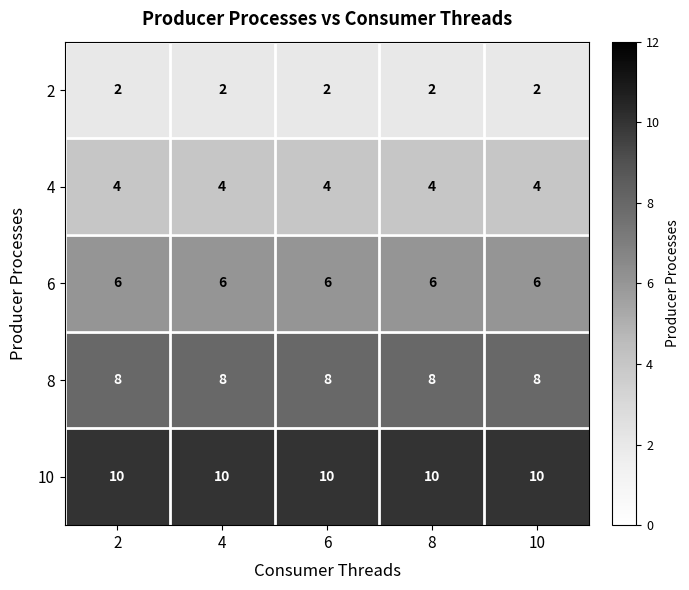

What is the sum of all 4 values?

20